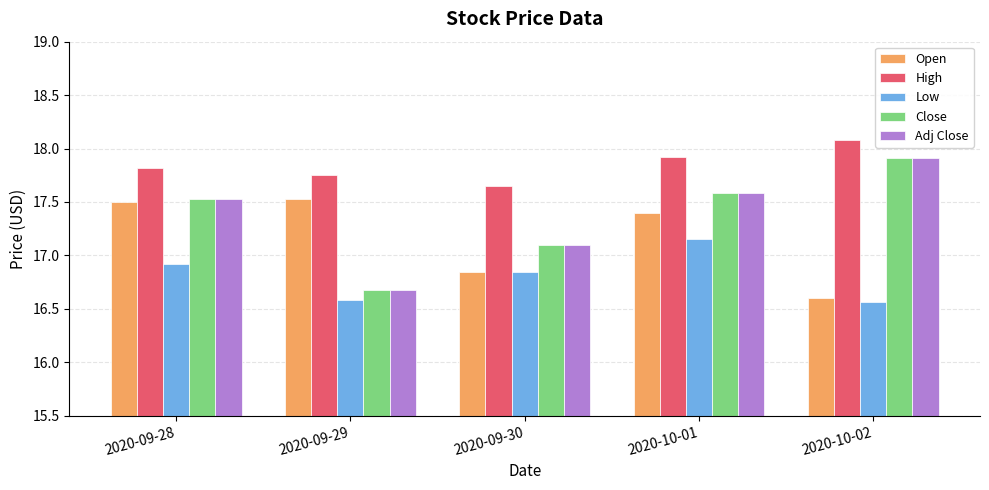

The High series shows 18.1 at 2020-10-02. True or false?

True